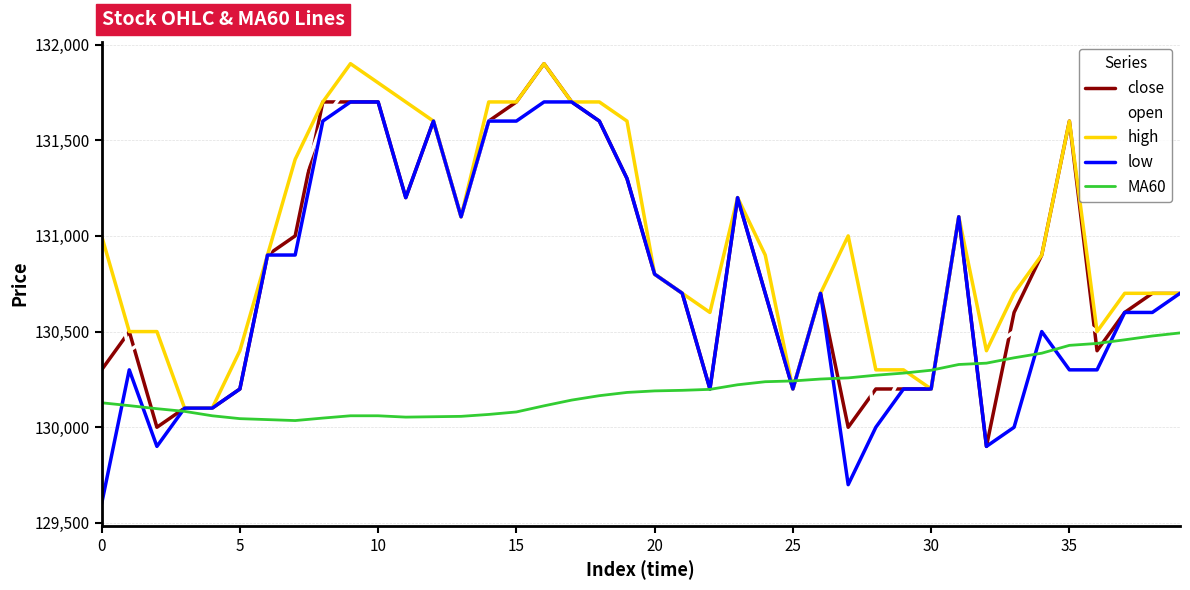

What is the greatest value displayed?

131900